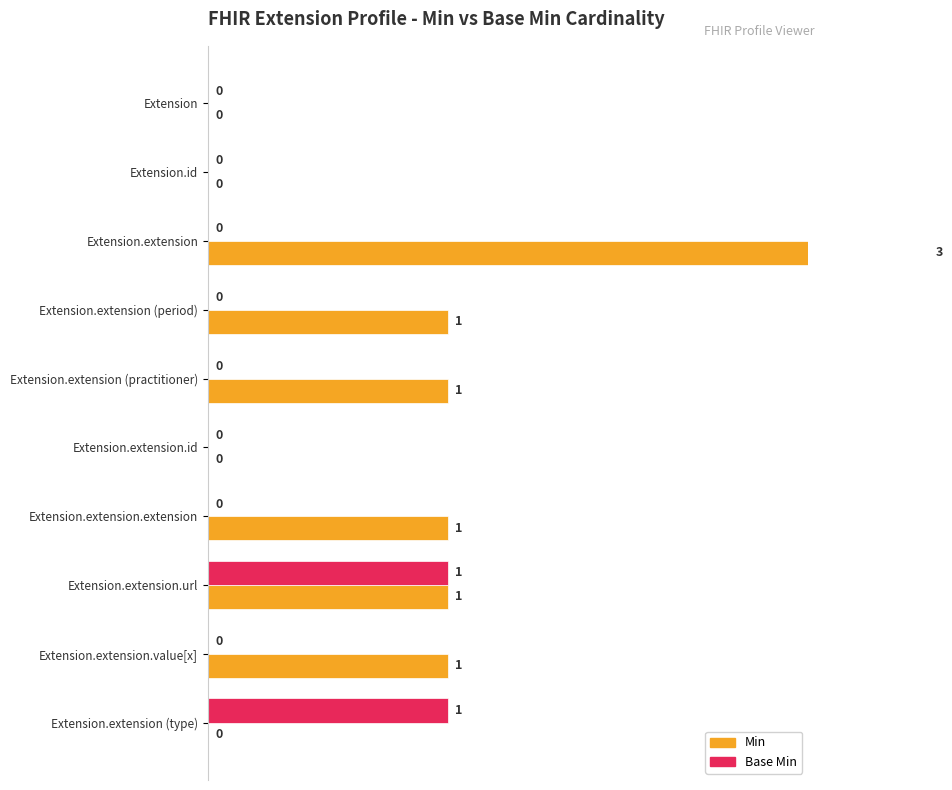

Is it true that Base Min equals 0 at Extension.extension.extension?

False